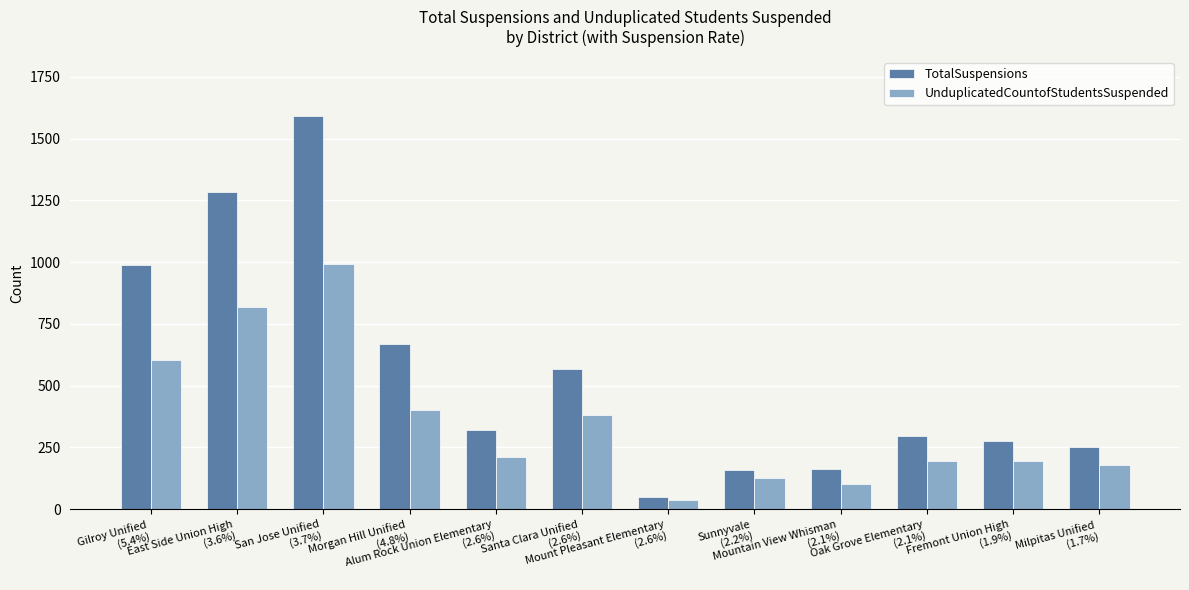

List the series in order of their peak value, highest first.

TotalSuspensions, UnduplicatedCountofStudentsSuspended